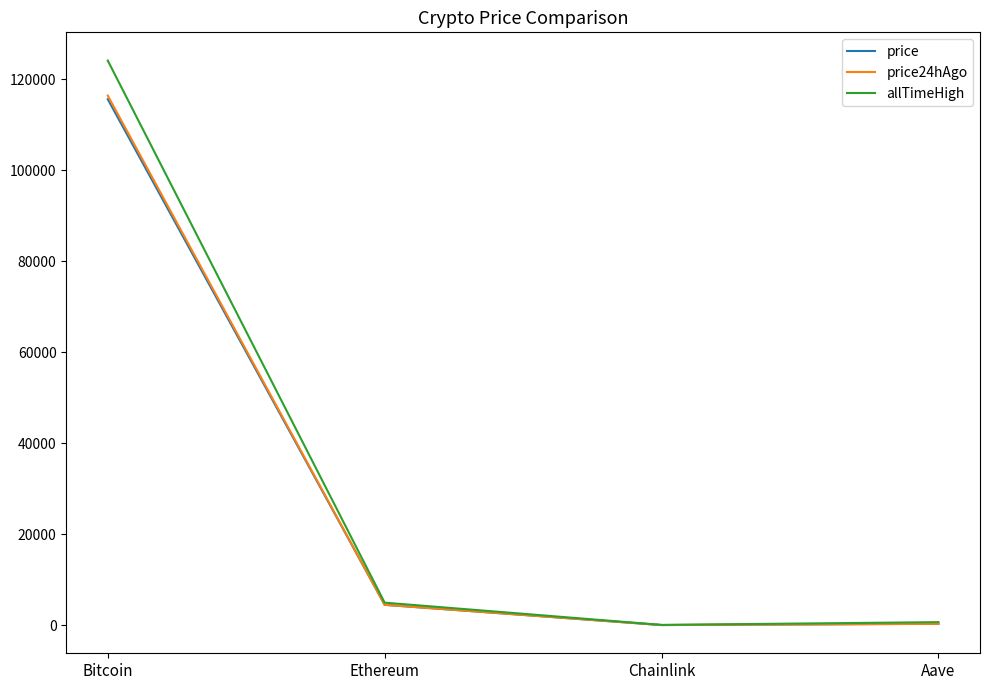

Which series has the largest total across all categories?

allTimeHigh